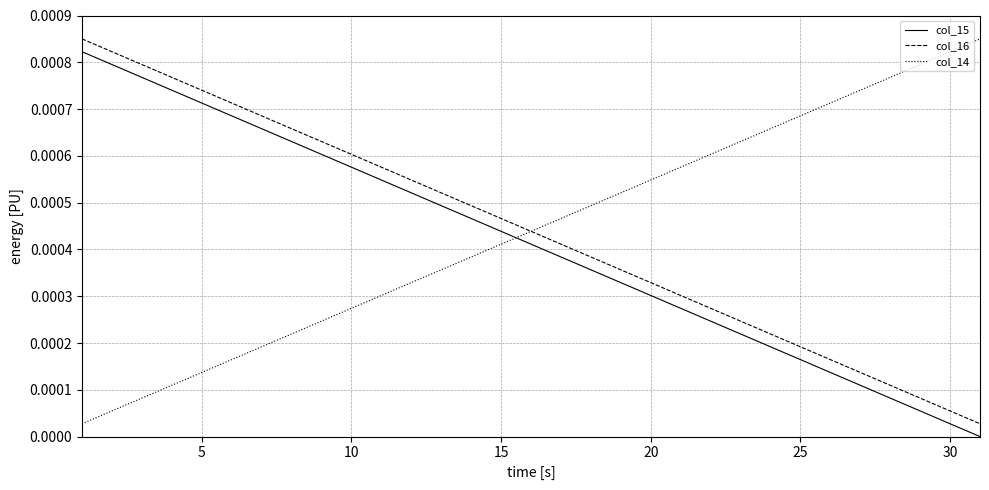

Which series ends up on top after the final intersection of col_15 and col_14?

col_14